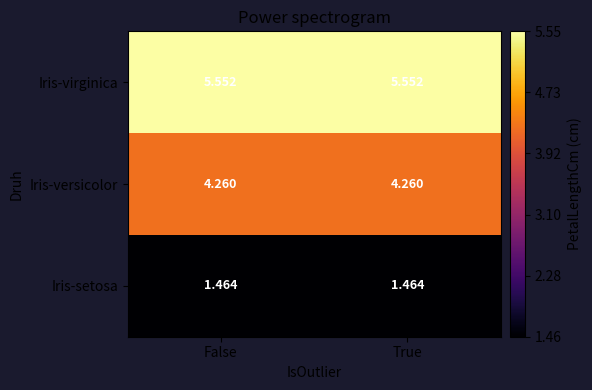

Rank the series by their average value, from lowest to highest.

Iris-setosa, Iris-versicolor, Iris-virginica